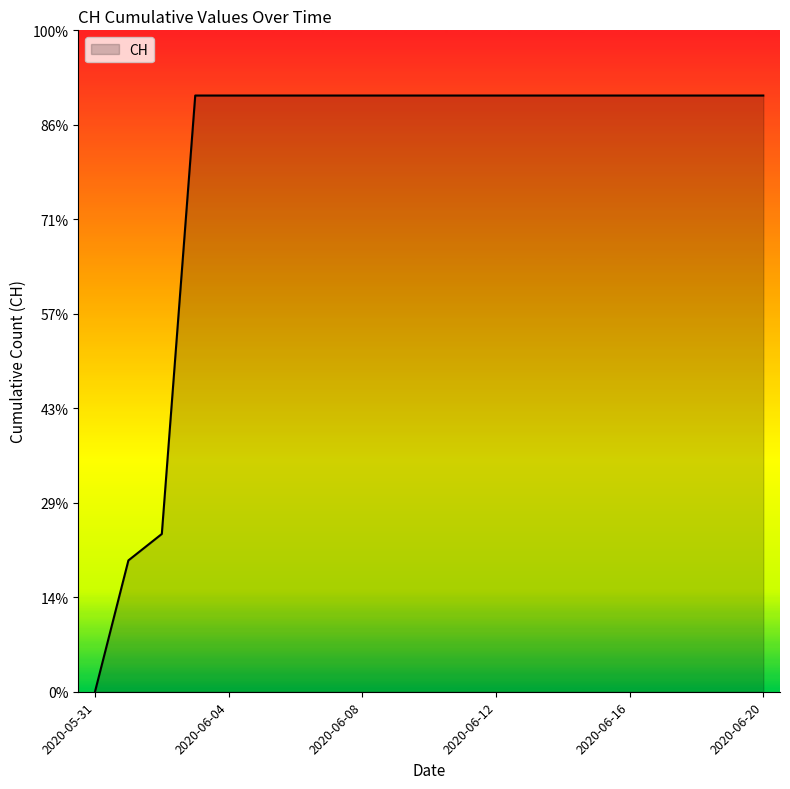

Reading left to right, transcribe all the data shown in this chart.

0	139	167	631	631	631	631	631	631	631	631	631	631	631	631	631	631	631	631	631	631